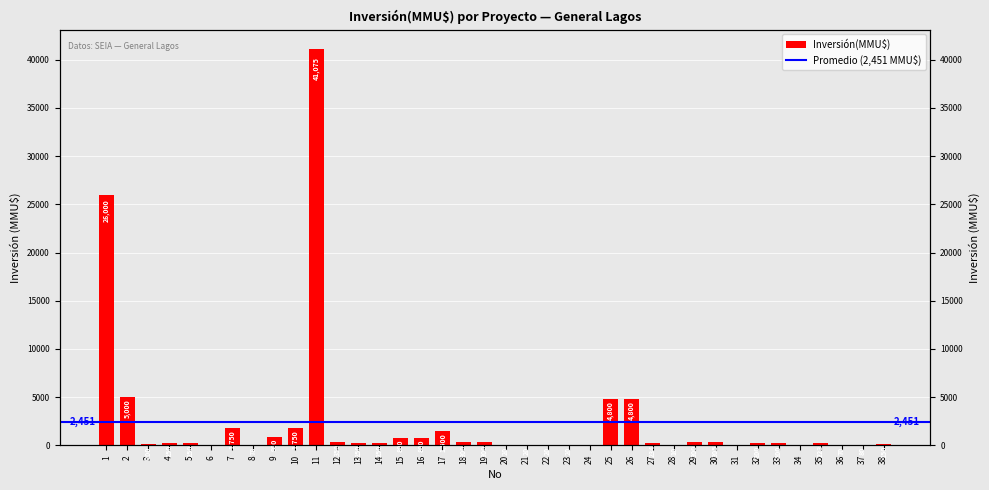

Does the chart contain any negative values?

No